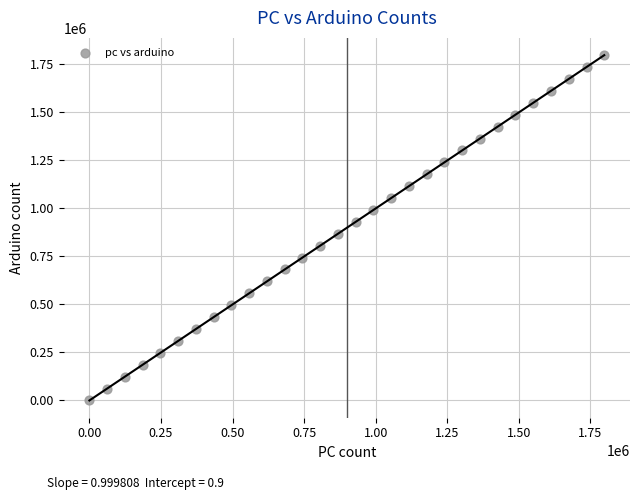

What is the range of Y values (max minus min)?

1798089